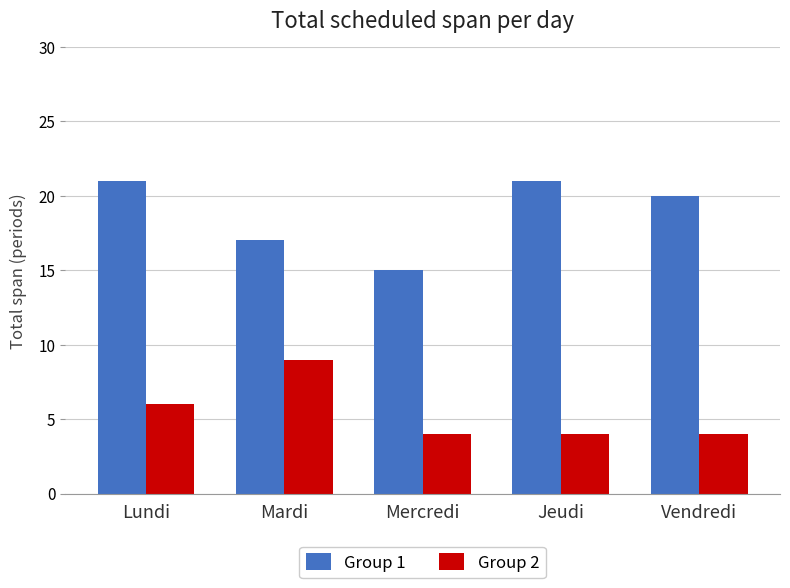

What is the label of the 1st bar from the left?

Lundi